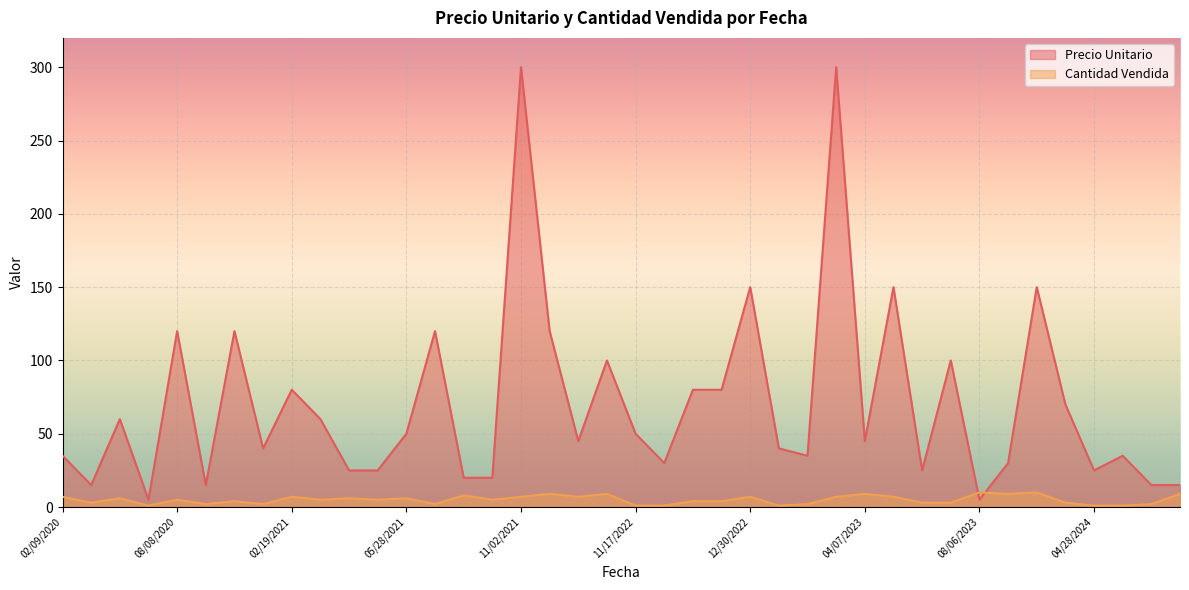

Which series changed the most between 04/23/2024 and 11/02/2021?

Precio Unitario